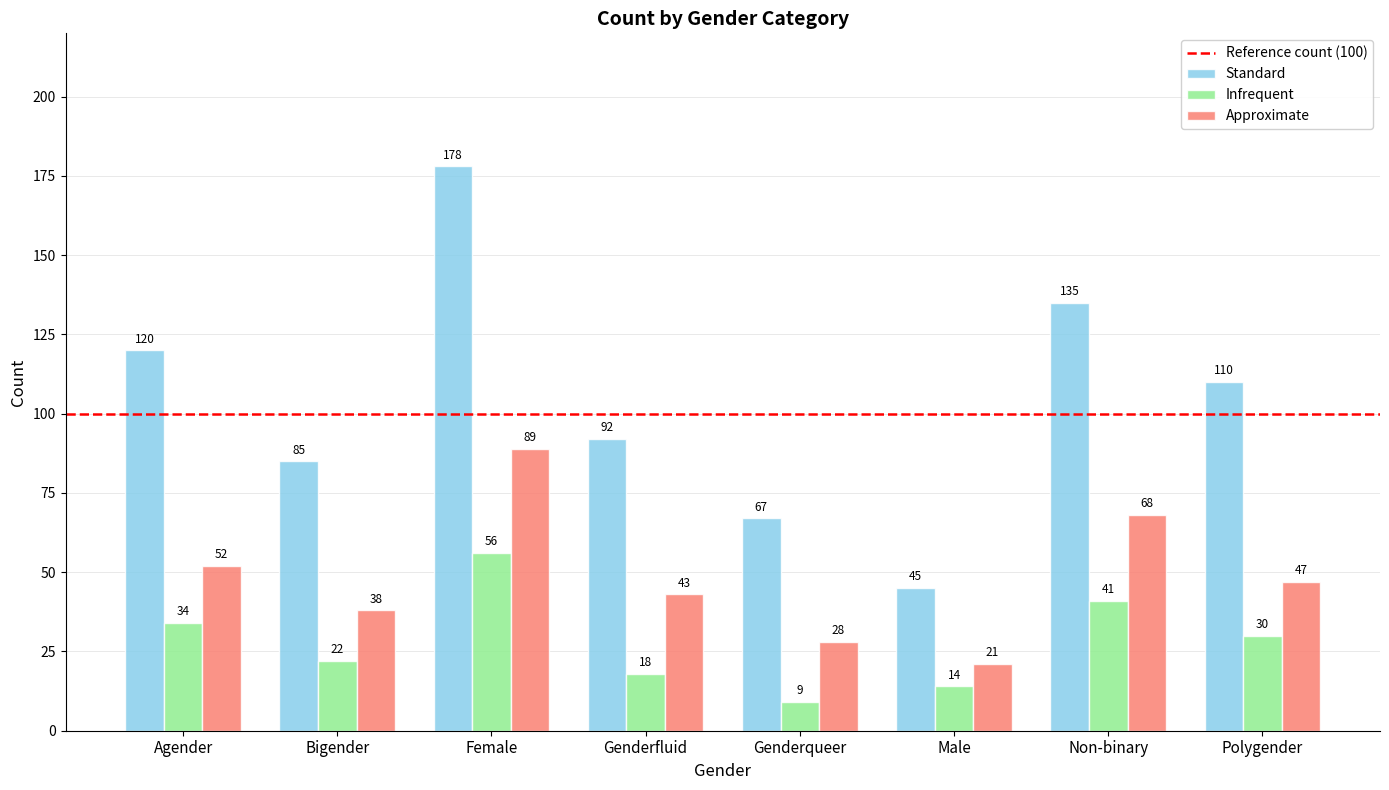

Between Agender and Genderqueer, which series saw the biggest shift?

Standard